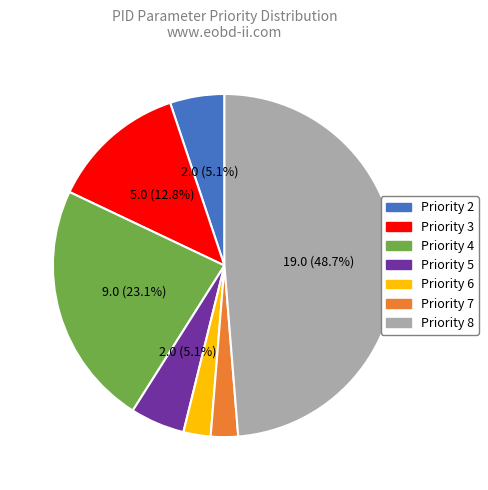

Is there any slice that represents more than half of the pie?

No